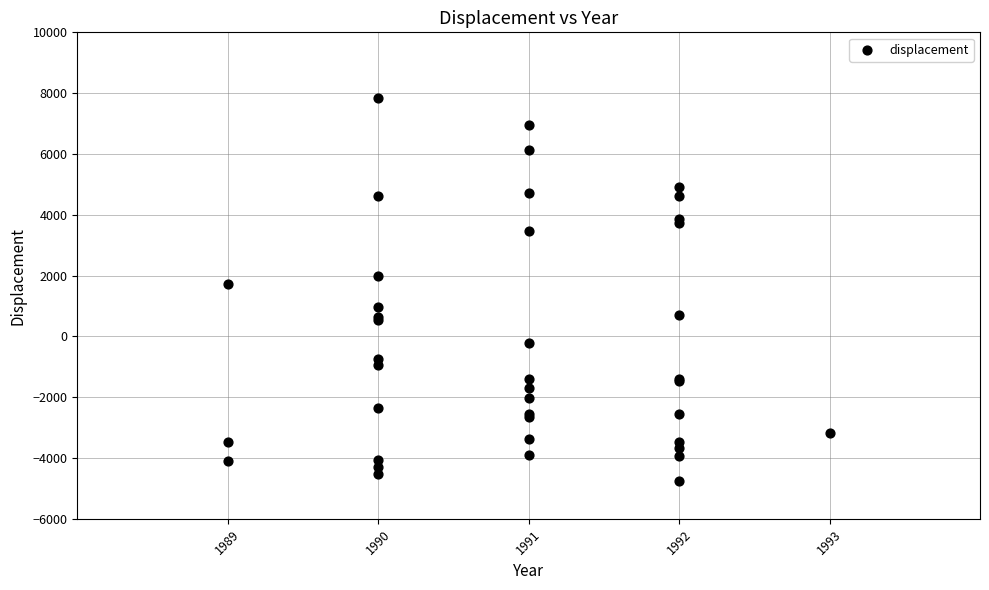

What Y value in the scatter plot is closest to 1533?

1708.2